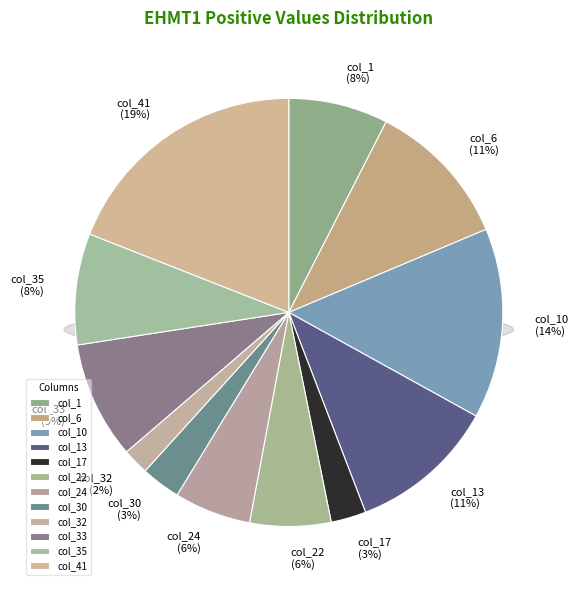

Between col_33 and col_6, which is larger?

col_6